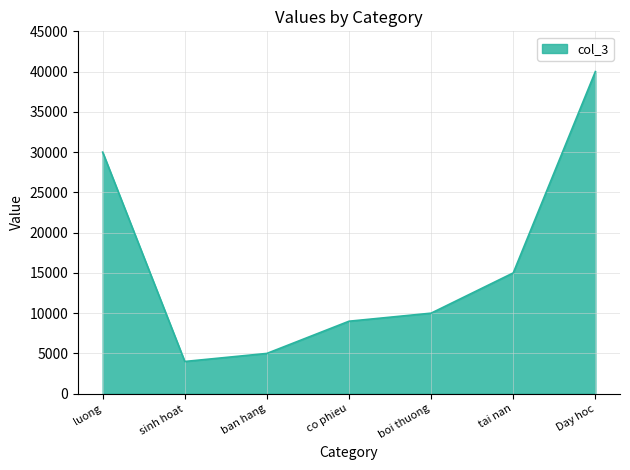

Approximately how many times larger is the value at ban hang compared to co phieu?

0.6